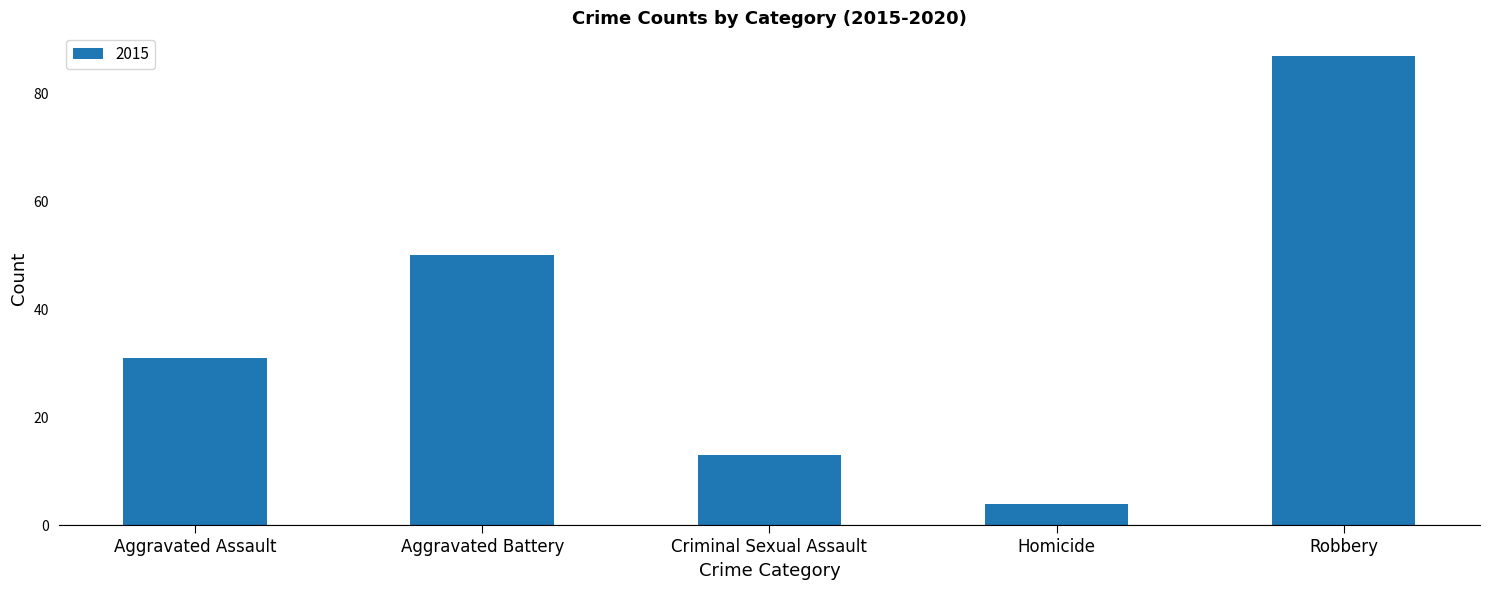

What is the change in value from Aggravated Battery to Robbery?

+37